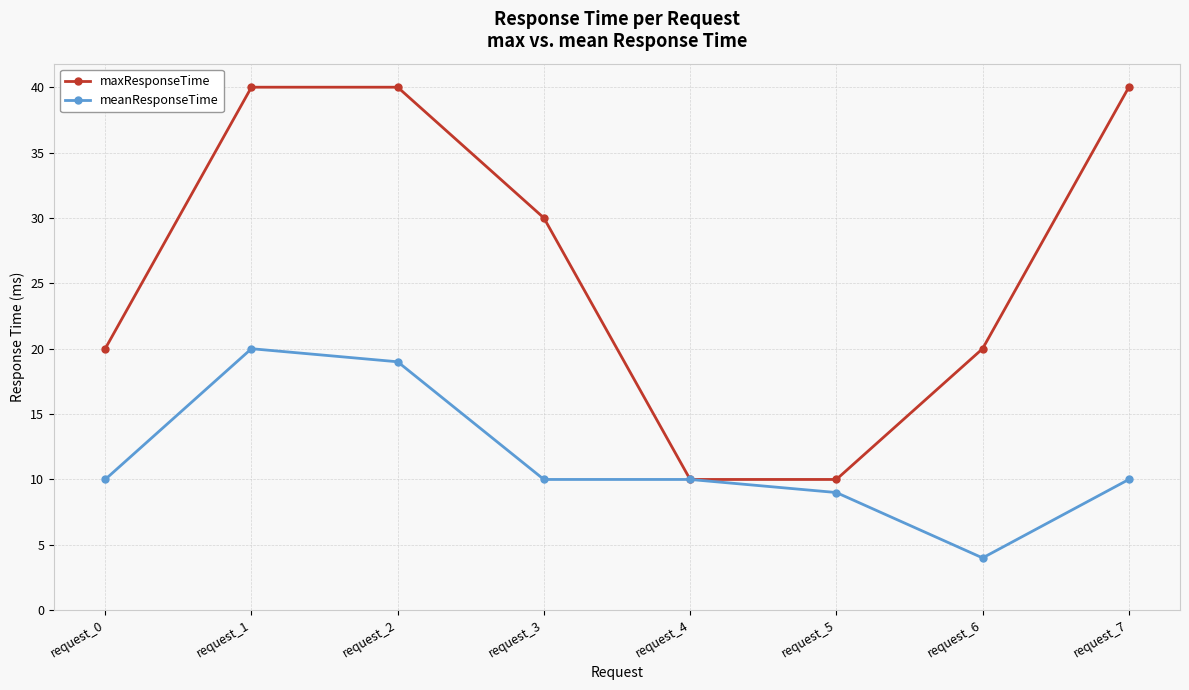

What is the total value across all series at request_4?

20